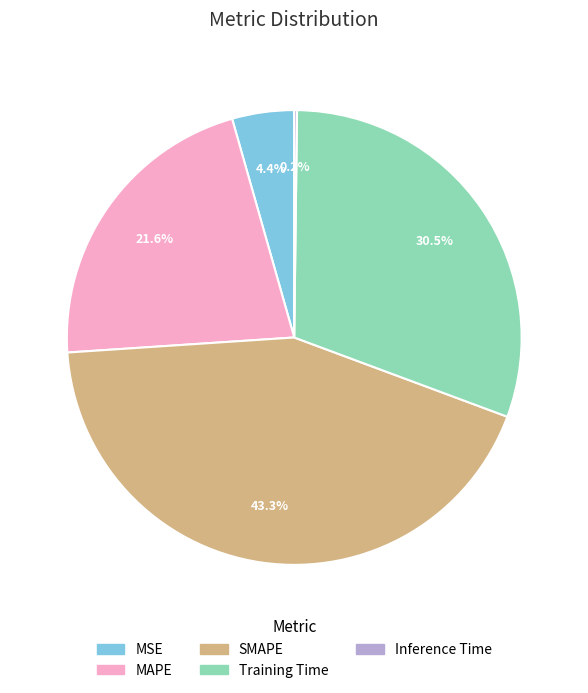

True or false: MSE accounts for 4% of the total.

True